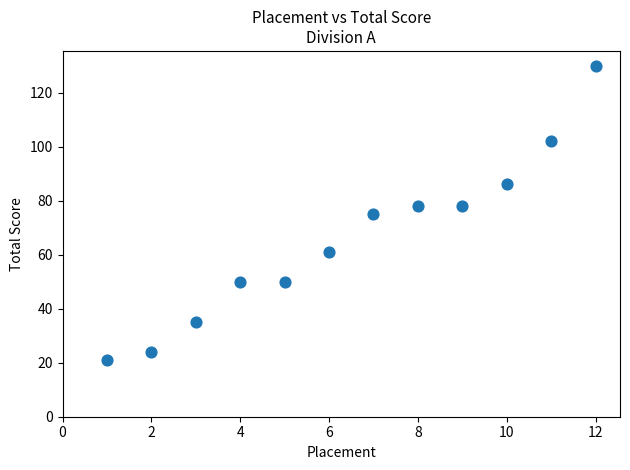

What is the range of X values (max minus min)?

11